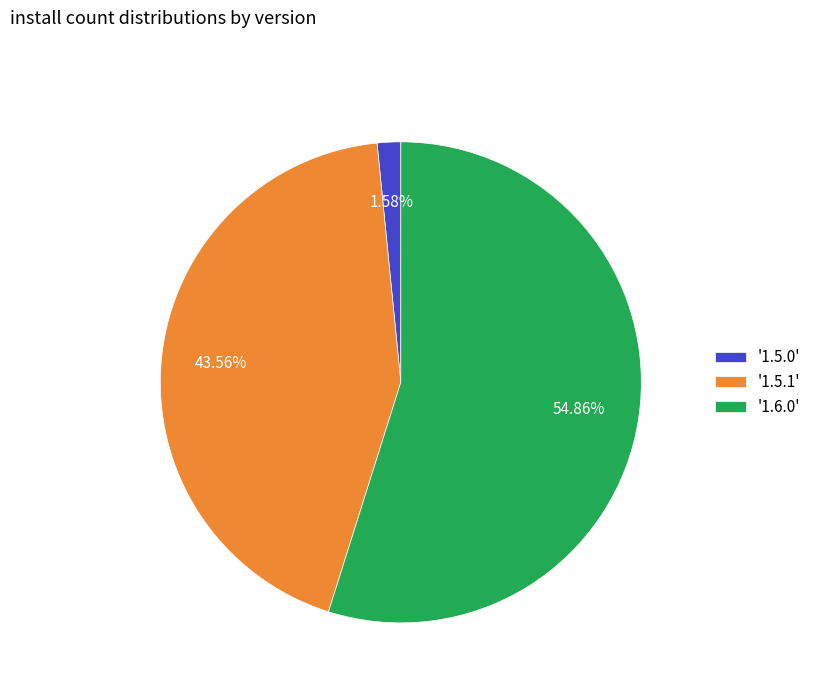

Do '1.5.1' and '1.5.0' together represent more than half of the pie?

No